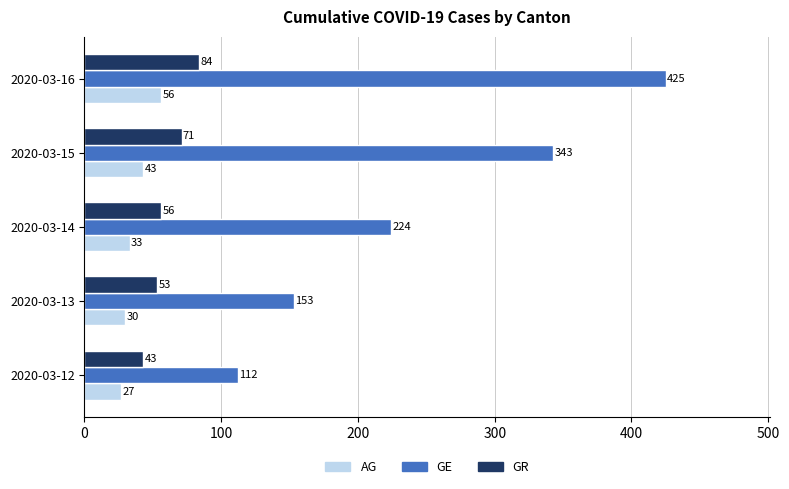

Rank the categories by GR value from lowest to highest.

2020-03-12, 2020-03-13, 2020-03-14, 2020-03-15, 2020-03-16